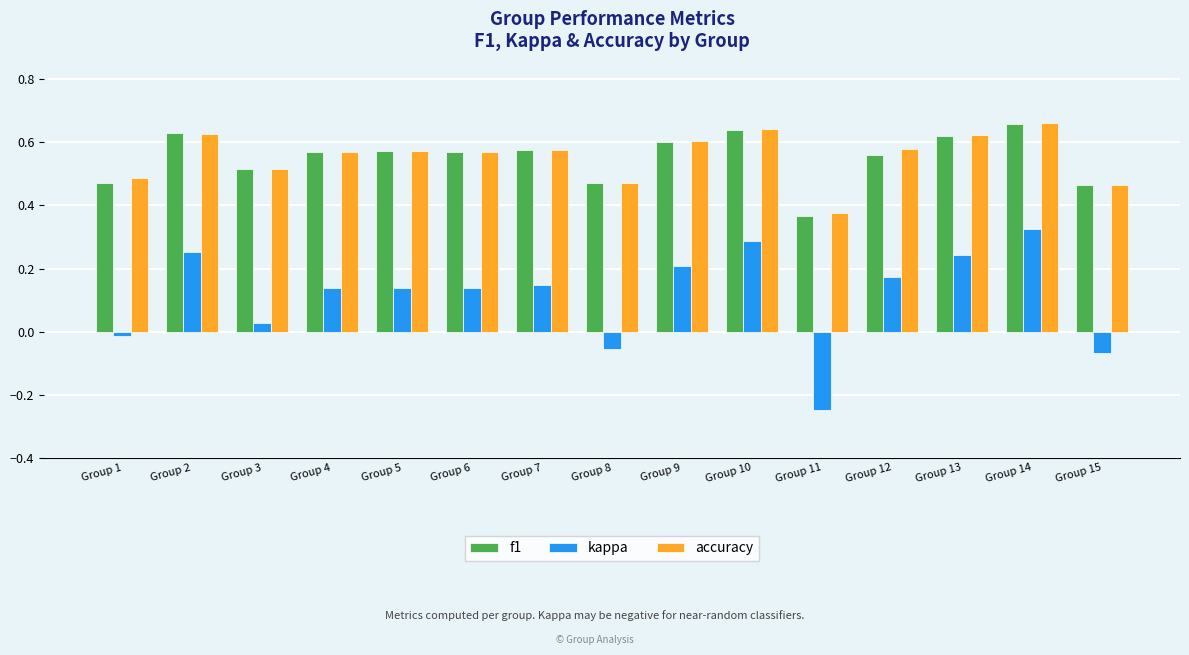

At how many categories does at least one series exceed 0?

15